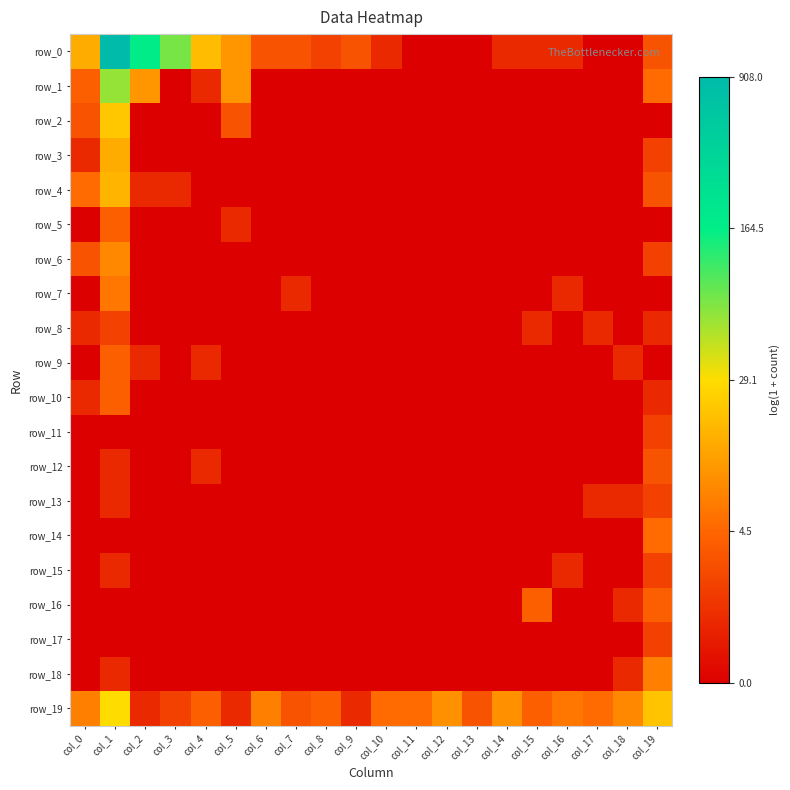

List the series in order of their peak value, lowest first.

row_8, row_11, row_13, row_15, row_17, row_12, row_5, row_9, row_10, row_16, row_14, row_7, row_18, row_6, row_3, row_4, row_2, row_19, row_1, row_0